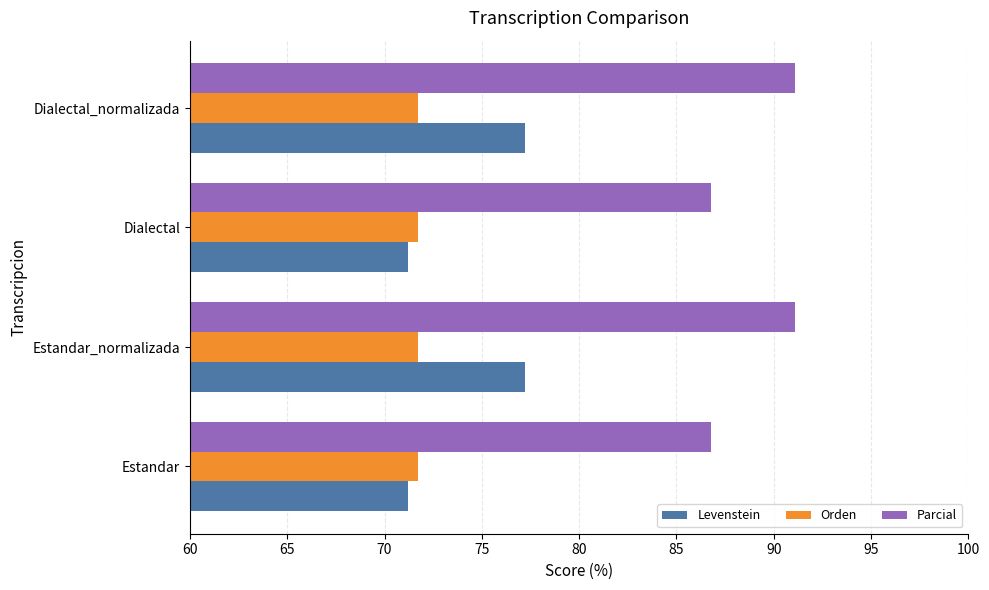

True or false: Parcial has a value of 91.1 at Estandar_normalizada.

True